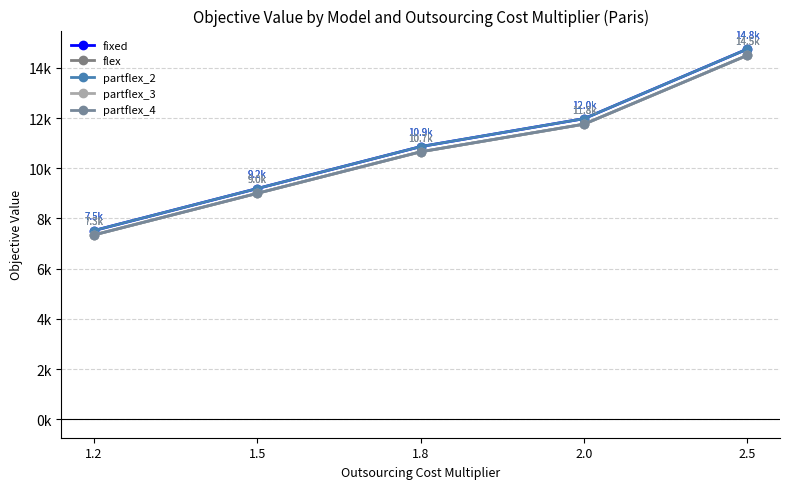

The value of partflex_3 at 1.8 is 6949.0. True or false?

False